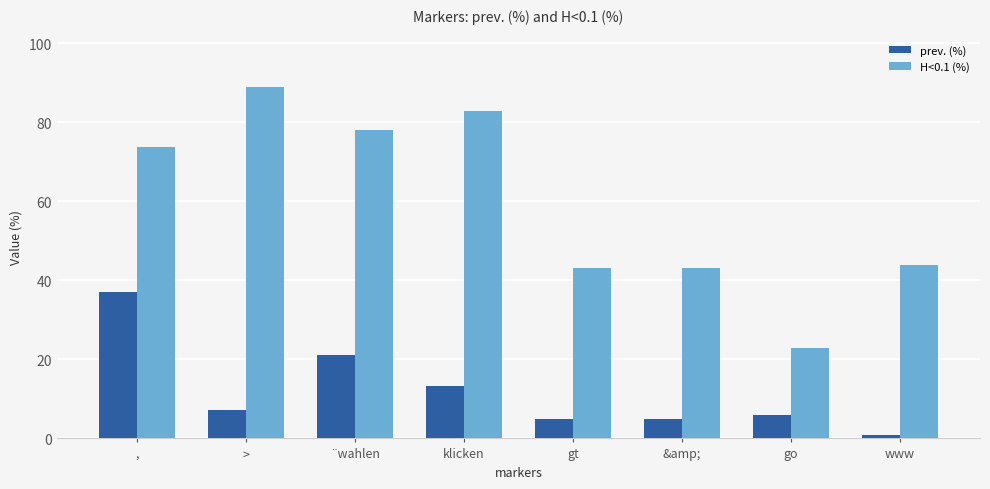

Where does the prev. (%) series first go above 7?

,